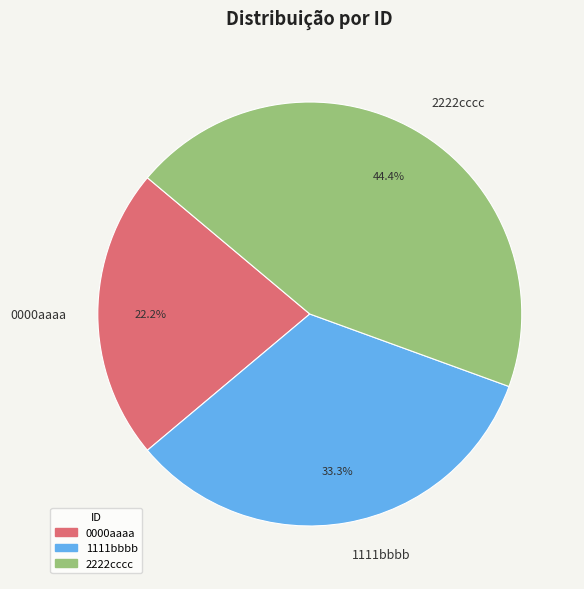

To the nearest percent, what percentage of the pie is 2222cccc?

44%